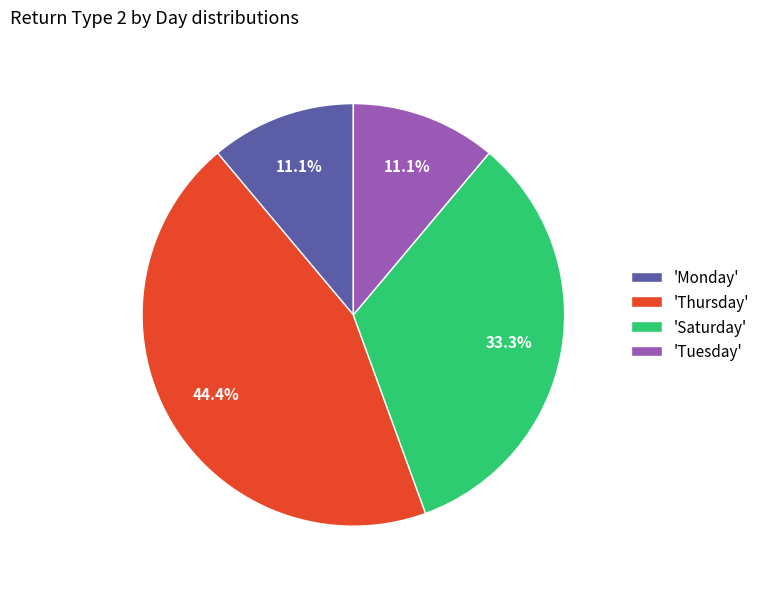

To the nearest percent, what is the difference between the largest and smallest slice percentages?

33%